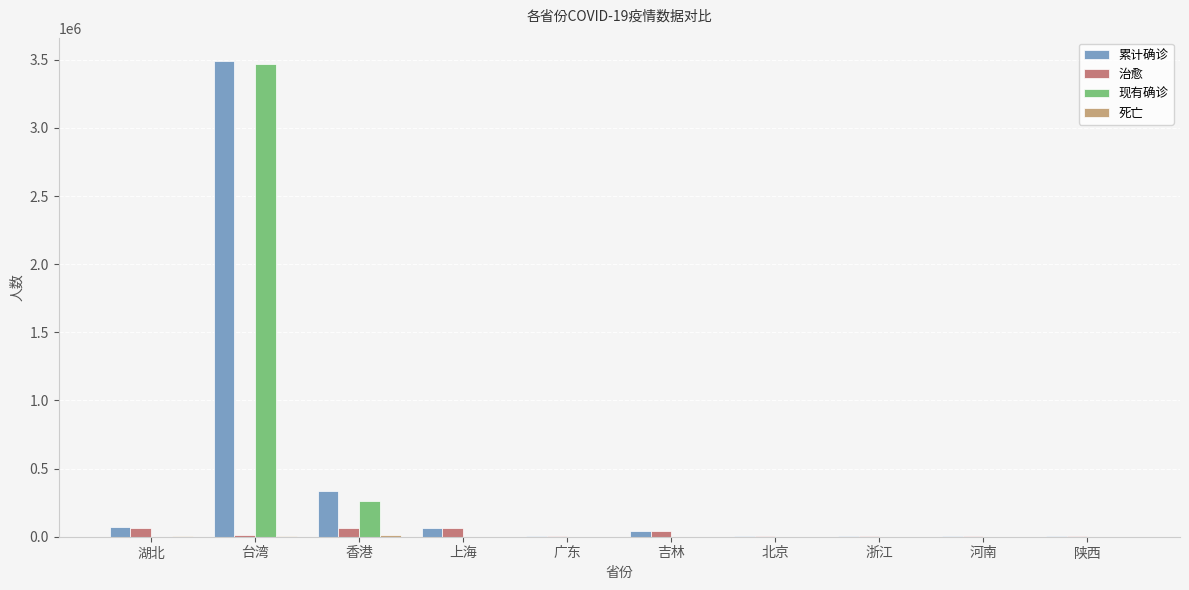

Which series has the largest range (max minus min)?

累计确诊